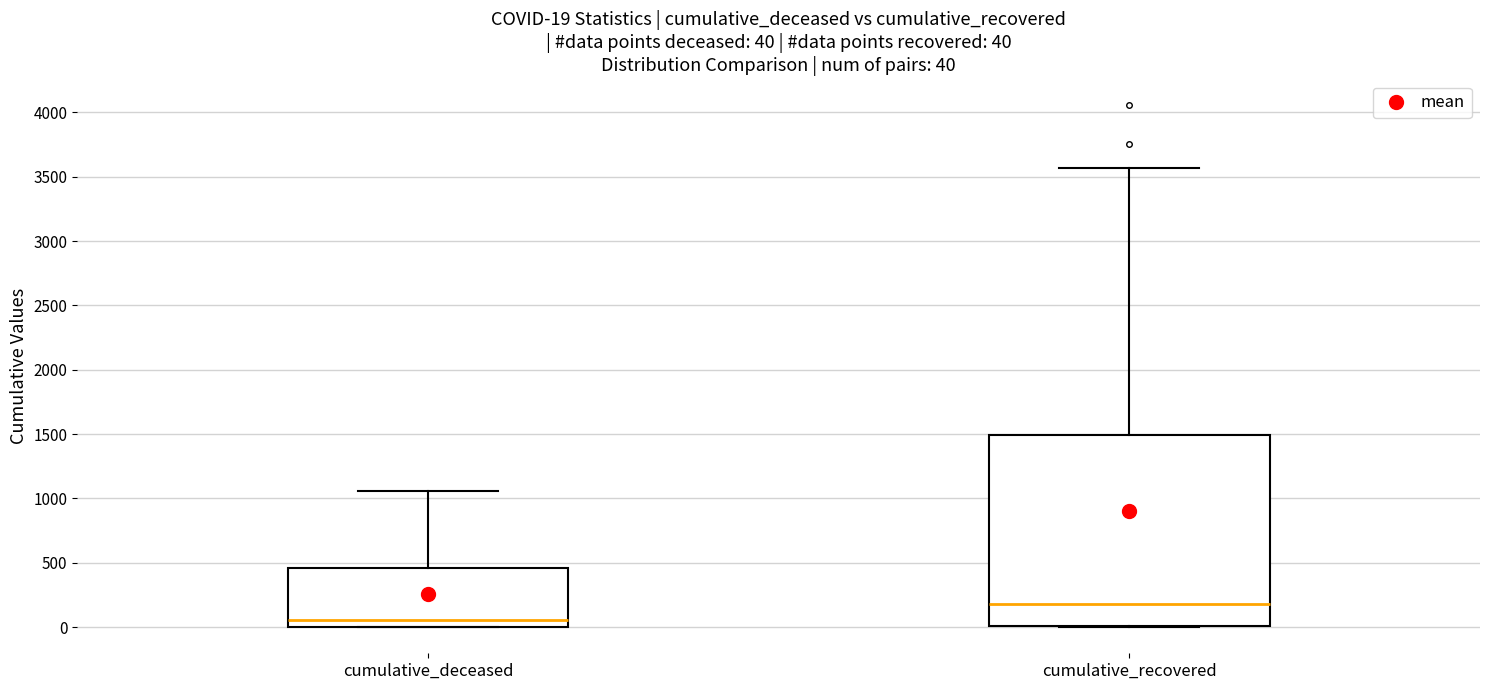

Which box's median line is the lowest?

cumulative_deceased